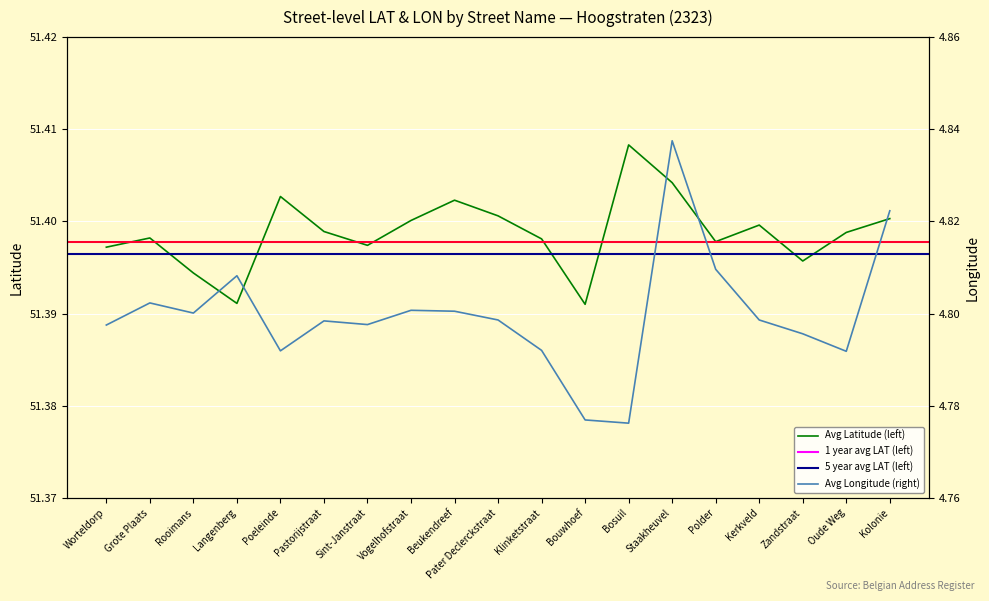

What is the minimum value shown in the chart?

4.8